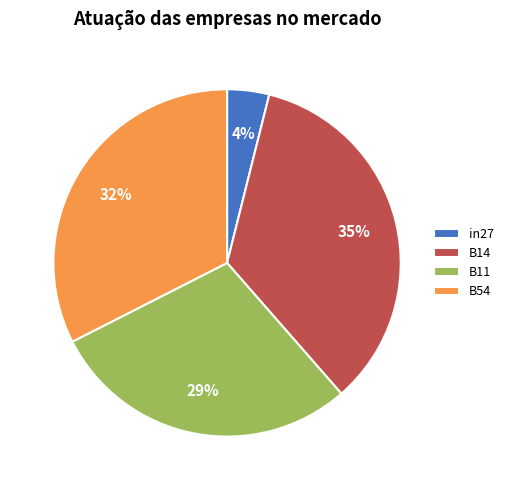

What is the largest slice in the pie chart?

B14